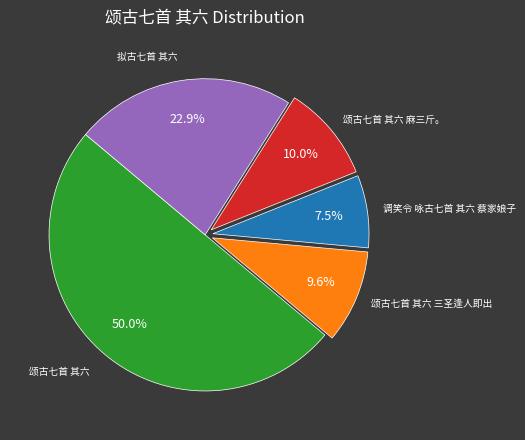

Does 拟古七首 其六 represent more than half of the total?

No